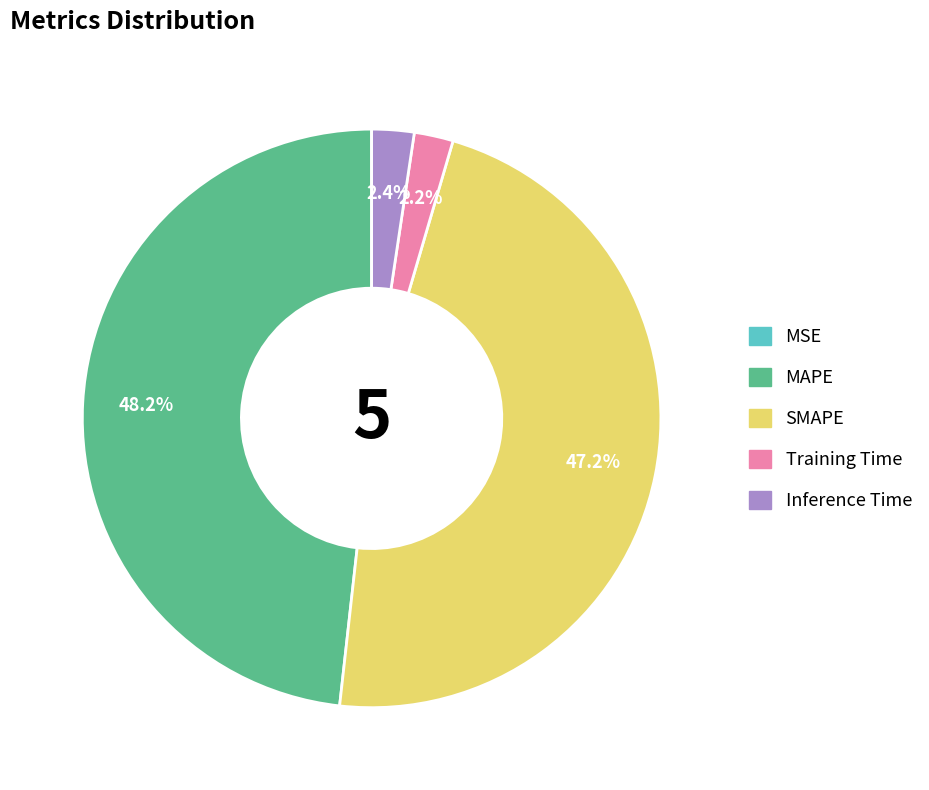

Is it true that SMAPE is 47% of the pie?

True